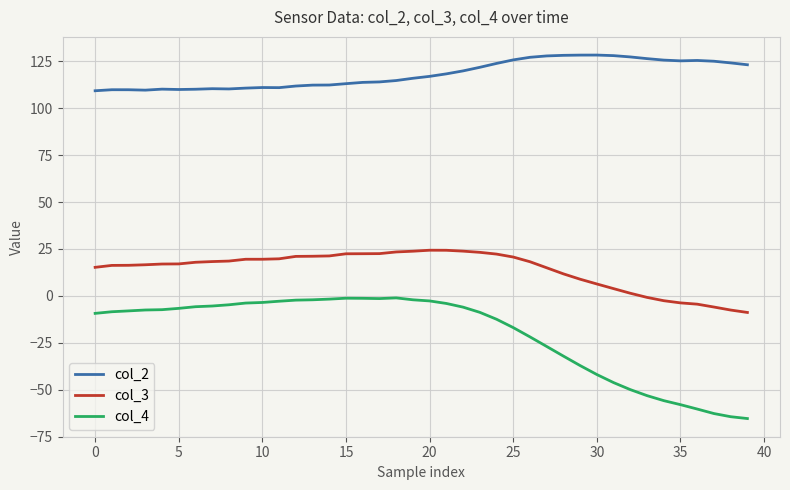

List the series in order of their overall mean, highest first.

col_2, col_3, col_4